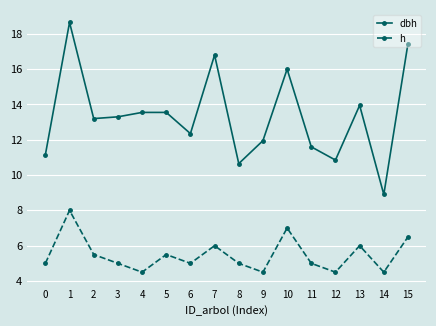

Where is the first local maximum for h?

1